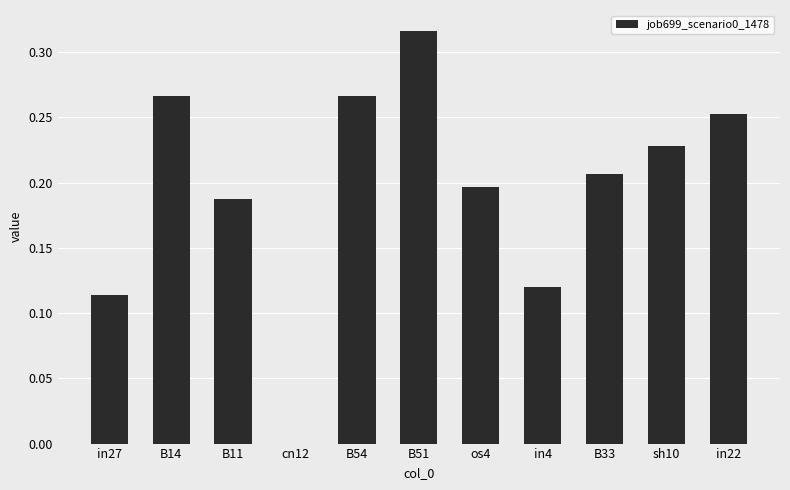

Count the values in the range 0 to 1.

11